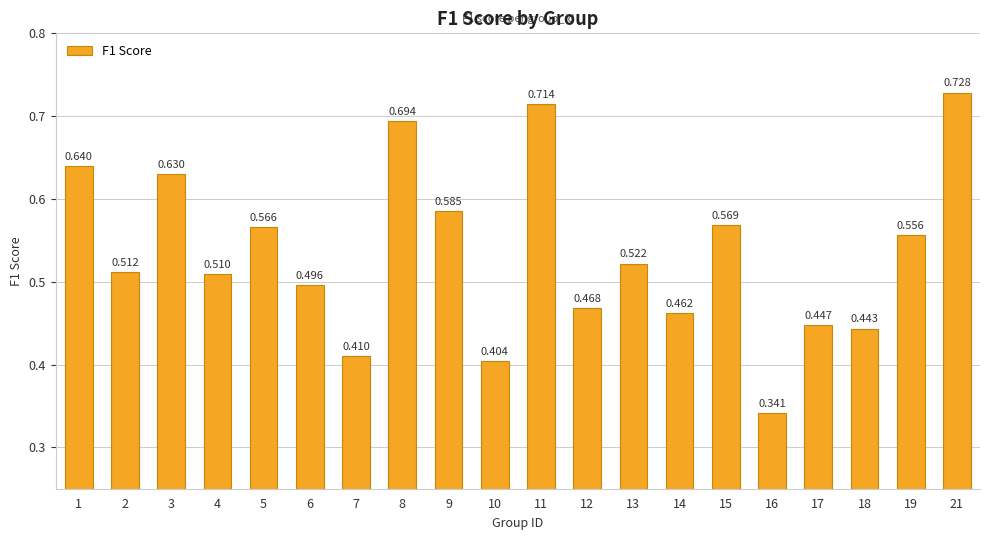

What is the maximum value shown in the chart?

0.7